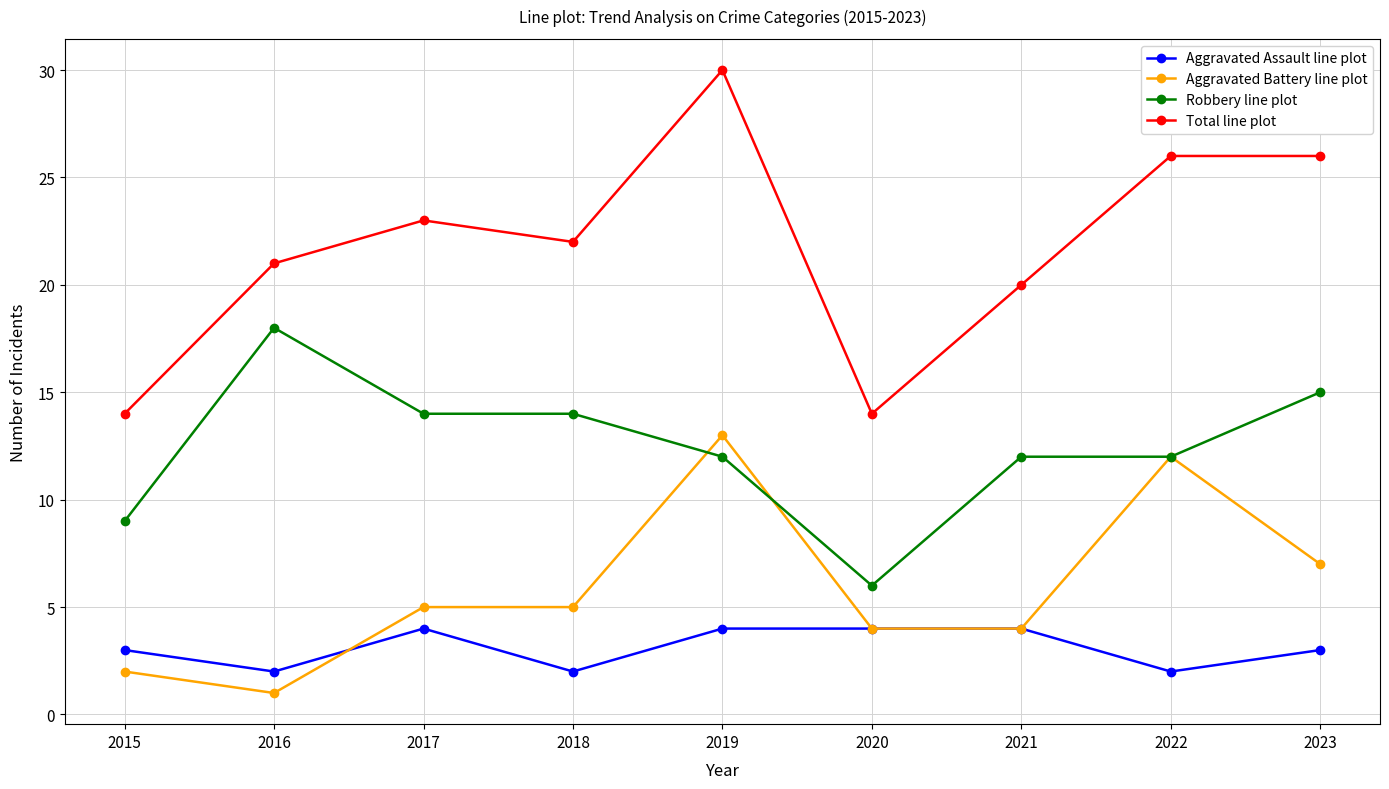

What is the minimum value for Aggravated Battery line plot?

1